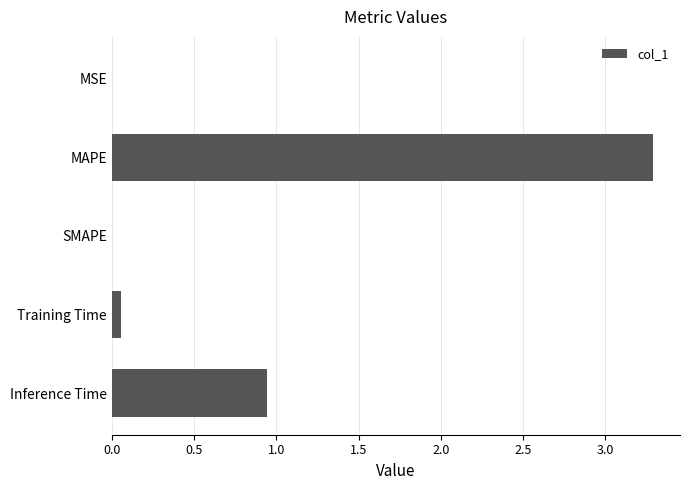

At which label is the value closest to 1?

Inference Time